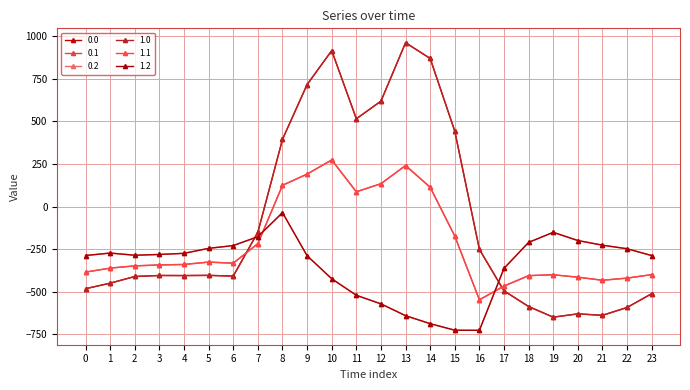

Is this an area chart (filled region under the line)?

No